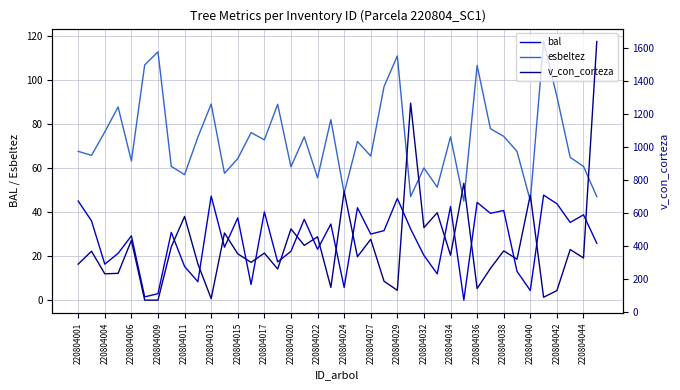

What is the sum of the v_con_corteza values at 220804001 and 23?

475.1